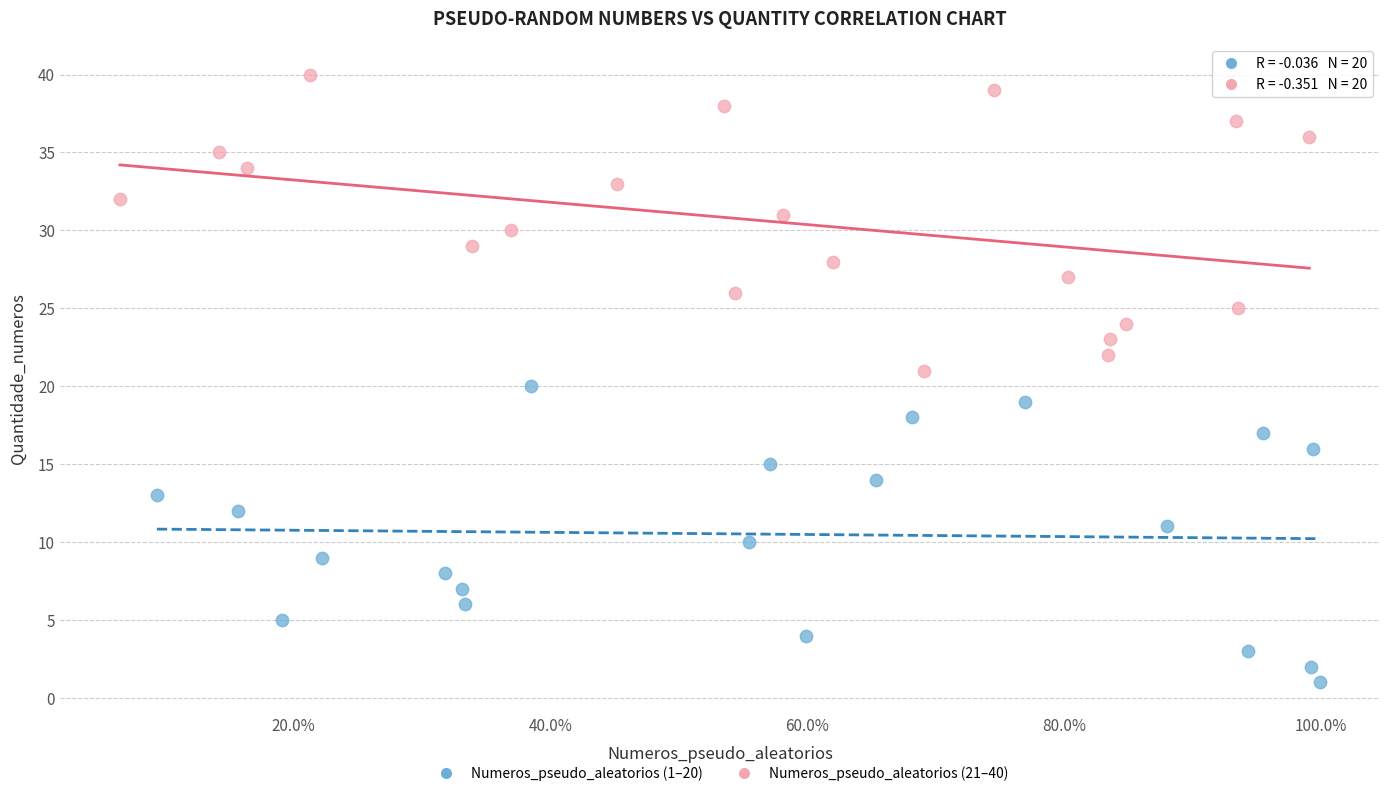

Which series contains the highest Y value?

Numeros_pseudo_aleatorios (21–40)